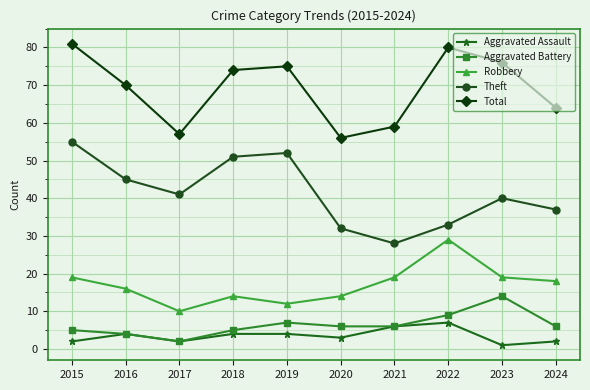

Reading left to right, extract all data points from this chart.

Aggravated Assault: 2	4	2	4	4	3	6	7	1	2
Aggravated Battery: 5	4	2	5	7	6	6	9	14	6
Robbery: 19	16	10	14	12	14	19	29	19	18
Theft: 55	45	41	51	52	32	28	33	40	37
Total: 81	70	57	74	75	56	59	80	76	64